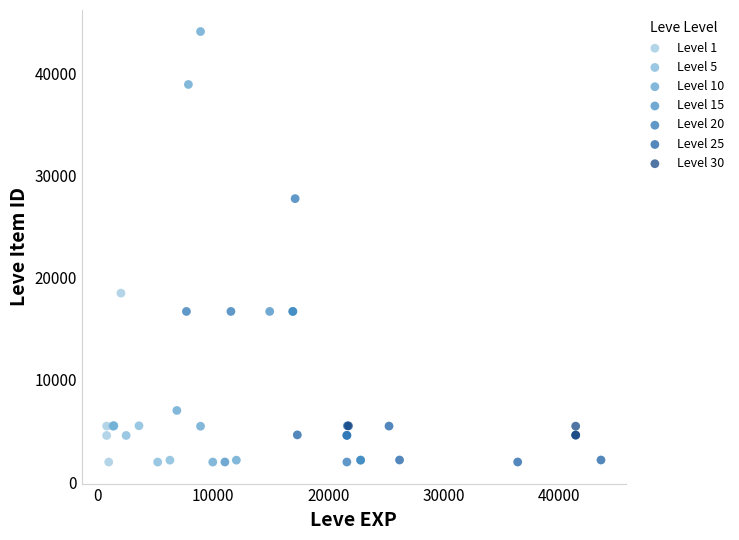

Which series has the widest spread of Y values?

Level 10